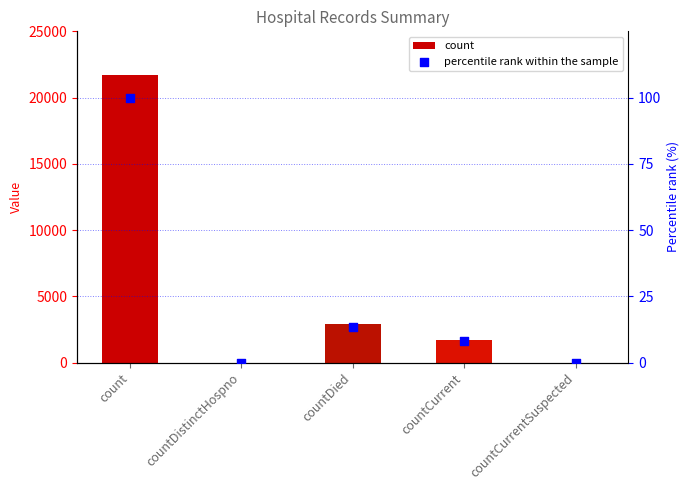

At which category is the sum across all series the highest?

count